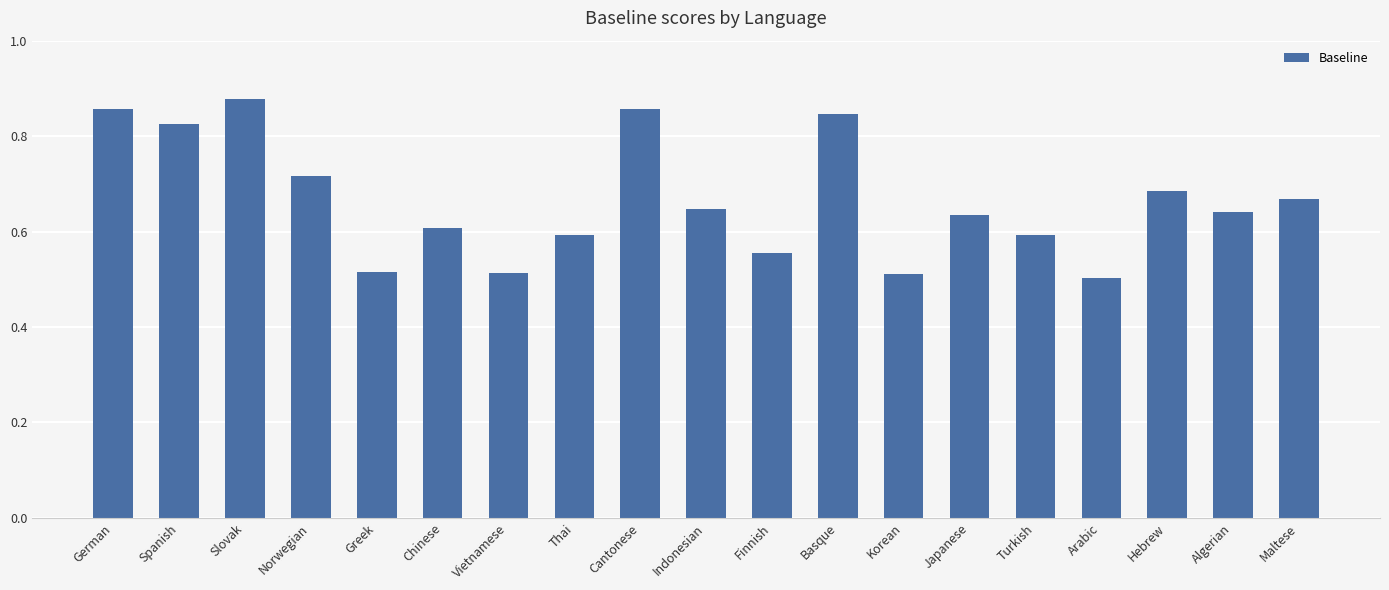

What is the sum of the values at Algerian and German?

1.5